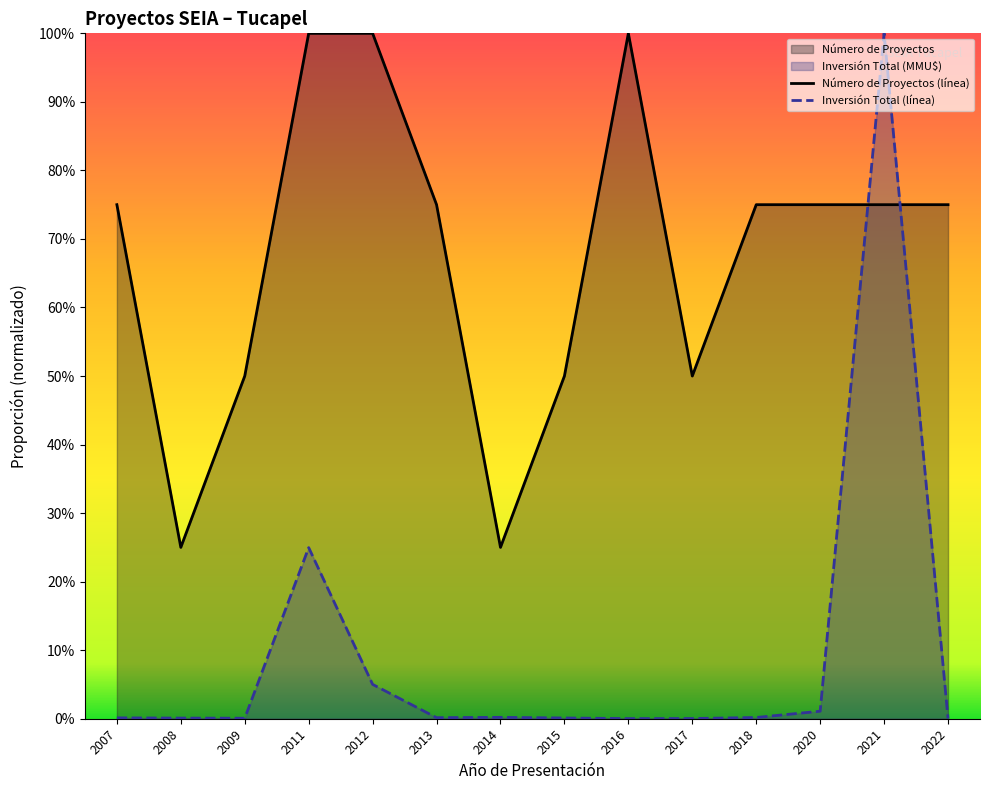

Count the number of data series in this chart.

2